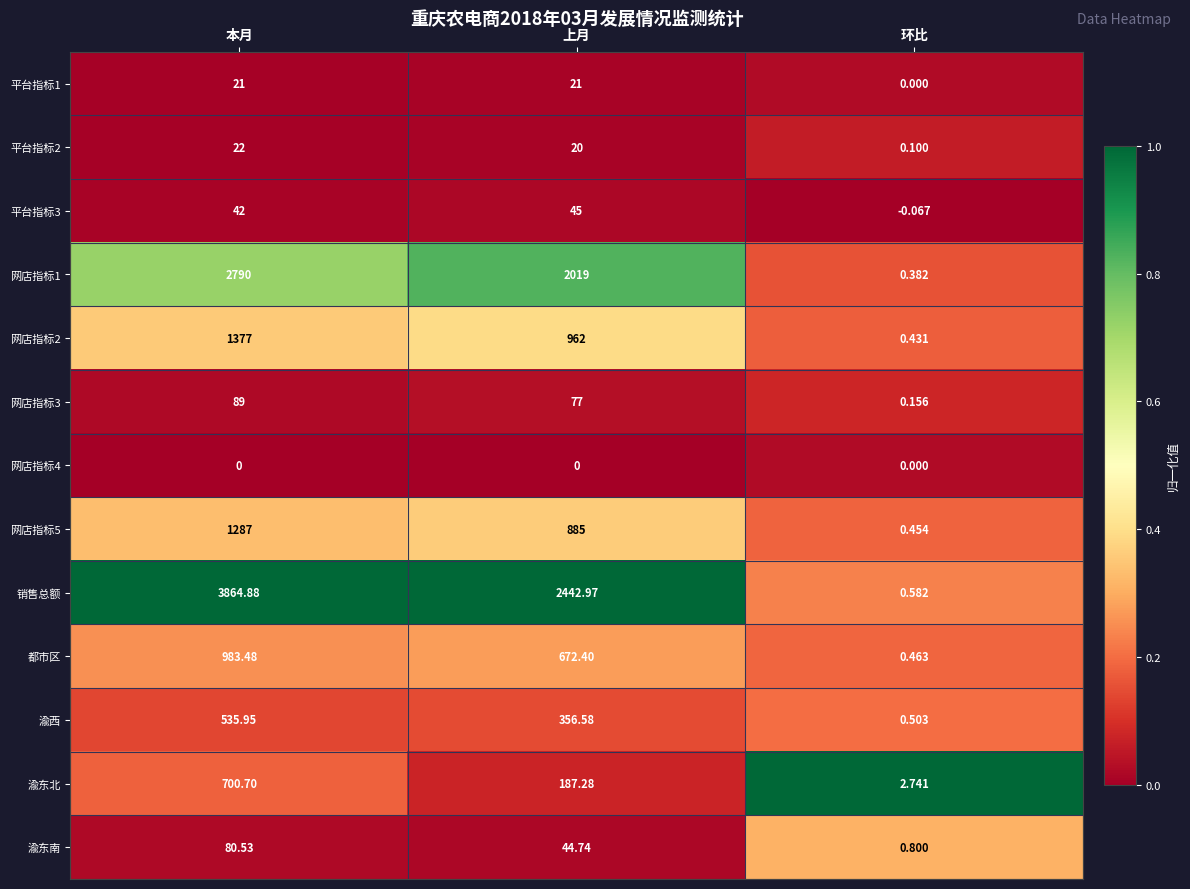

Which category has the lowest value in the 网店指标3 series?

环比